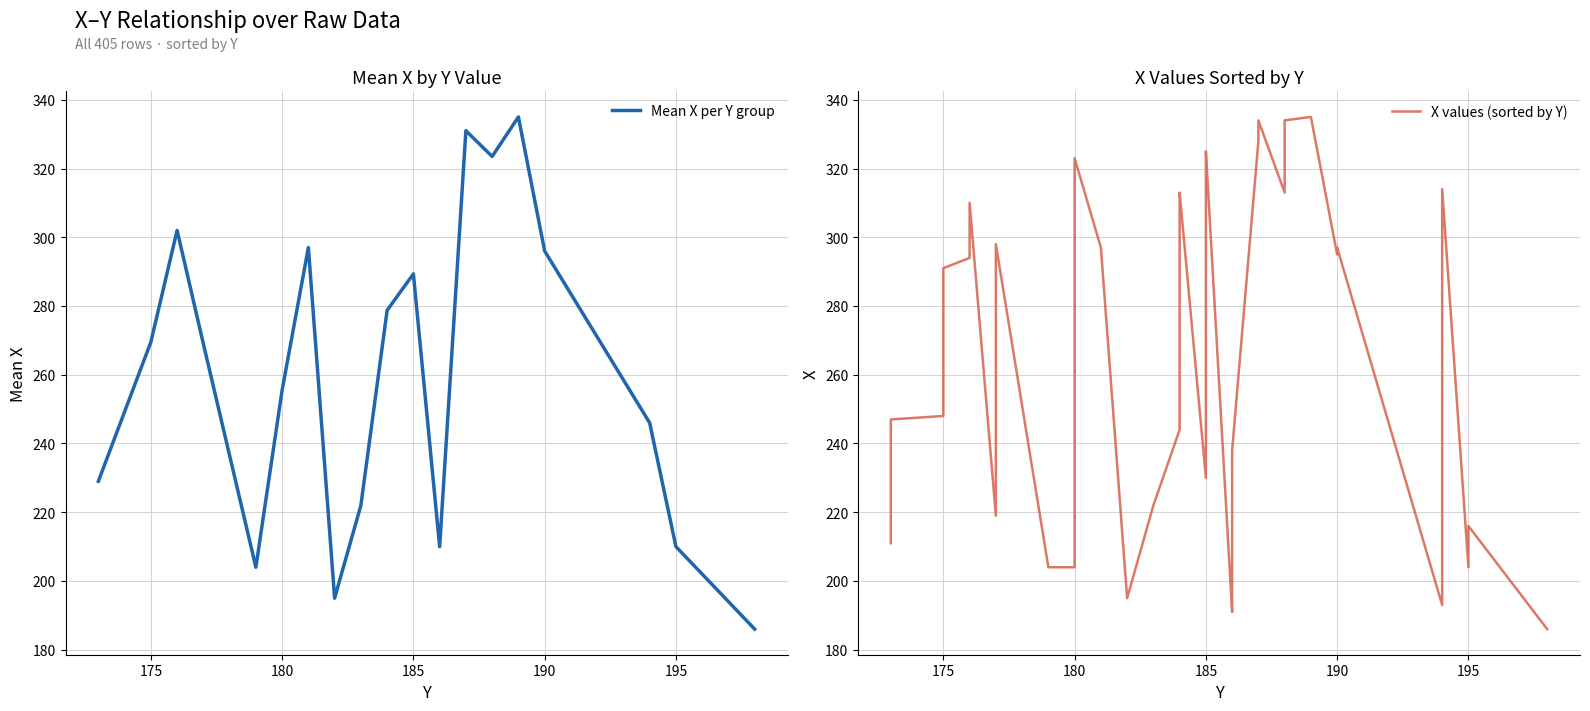

What is the minimum value for Mean X per Y group?

186.0